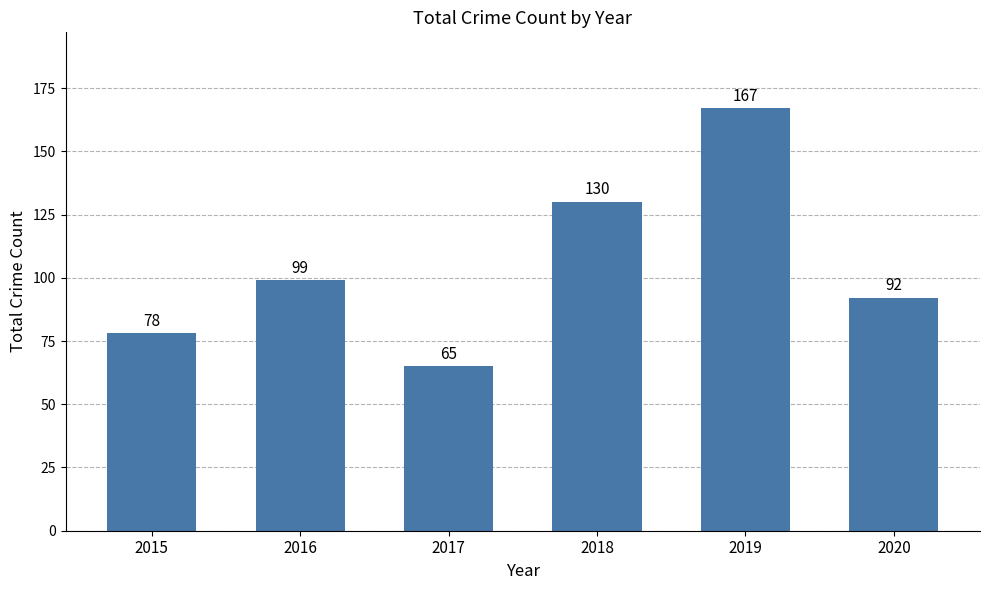

Count the values in the range 78 to 130.

4